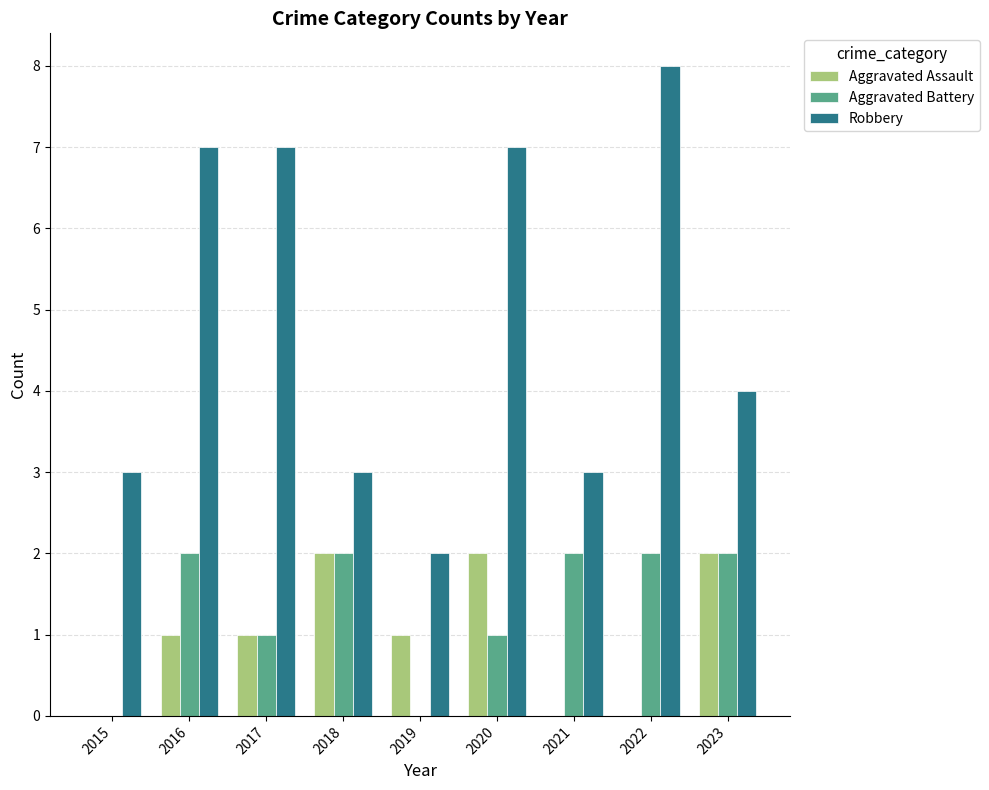

Reading left to right, extract all data points from this chart.

Aggravated Assault: 0	1	1	2	1	2	0	0	2
Aggravated Battery: 0	2	1	2	0	1	2	2	2
Robbery: 3	7	7	3	2	7	3	8	4